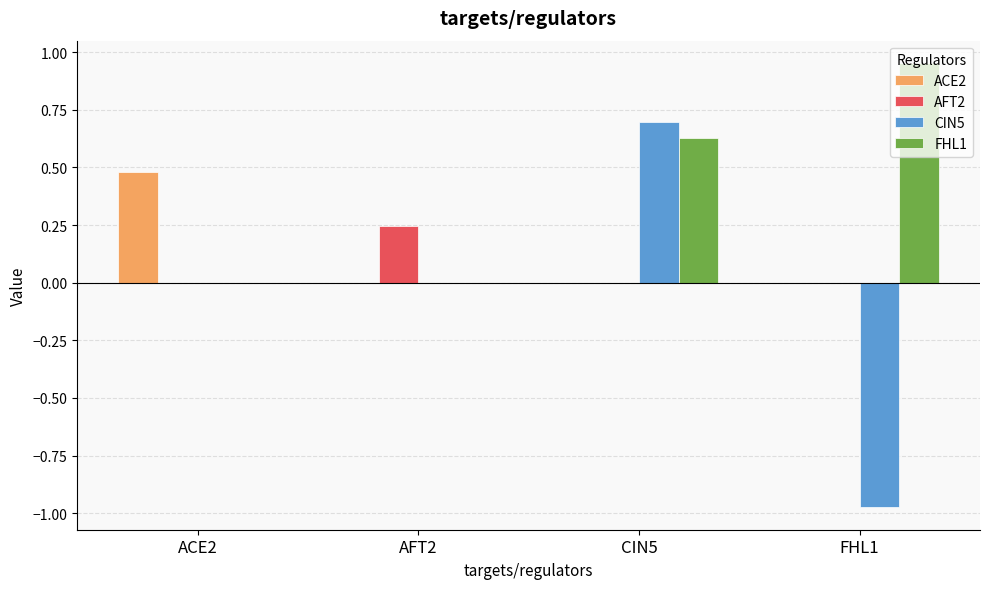

Which category has the highest value in the ACE2 series?

ACE2